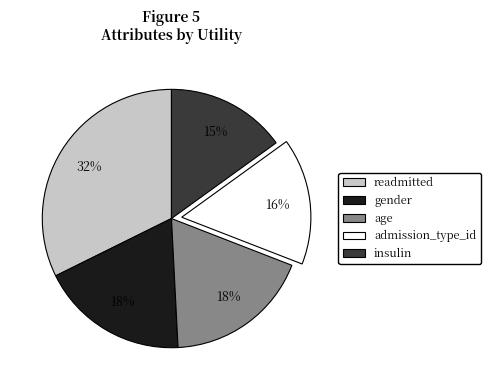

True or false: insulin accounts for 15% of the total.

True